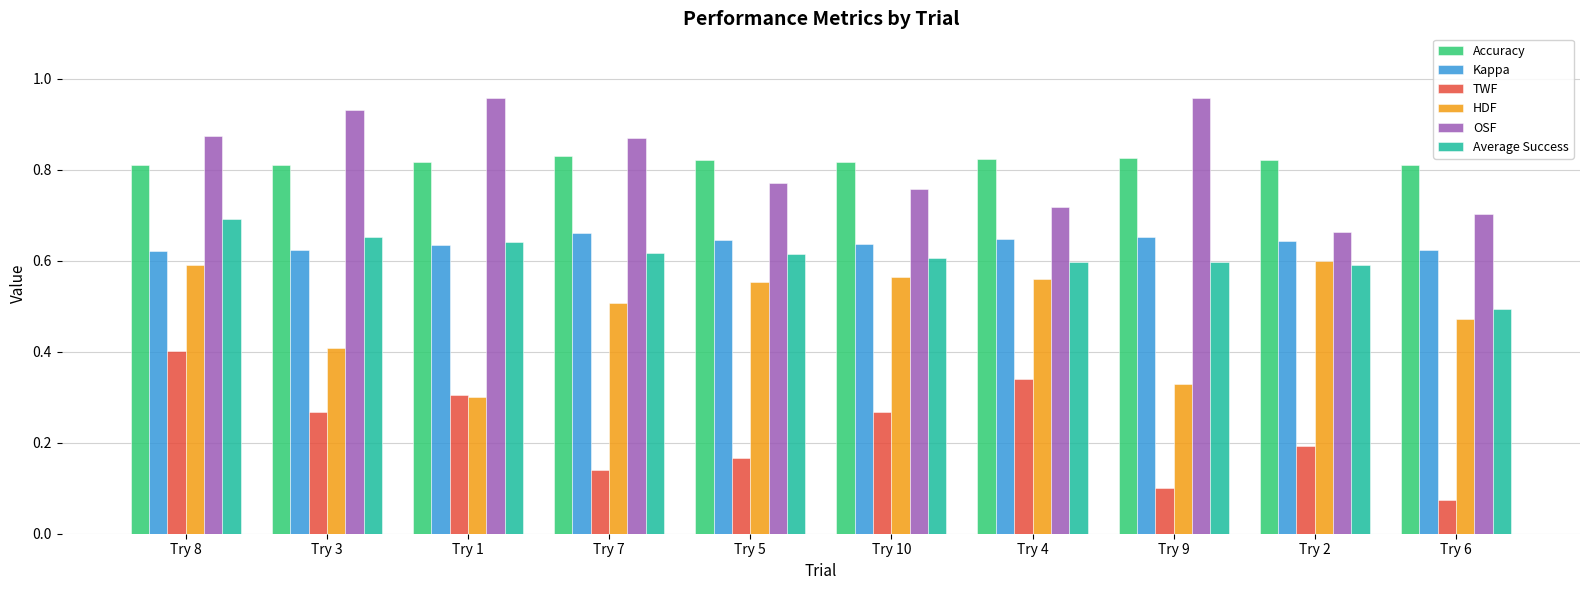

What is the label of the 2nd bar from the right?

Try 2